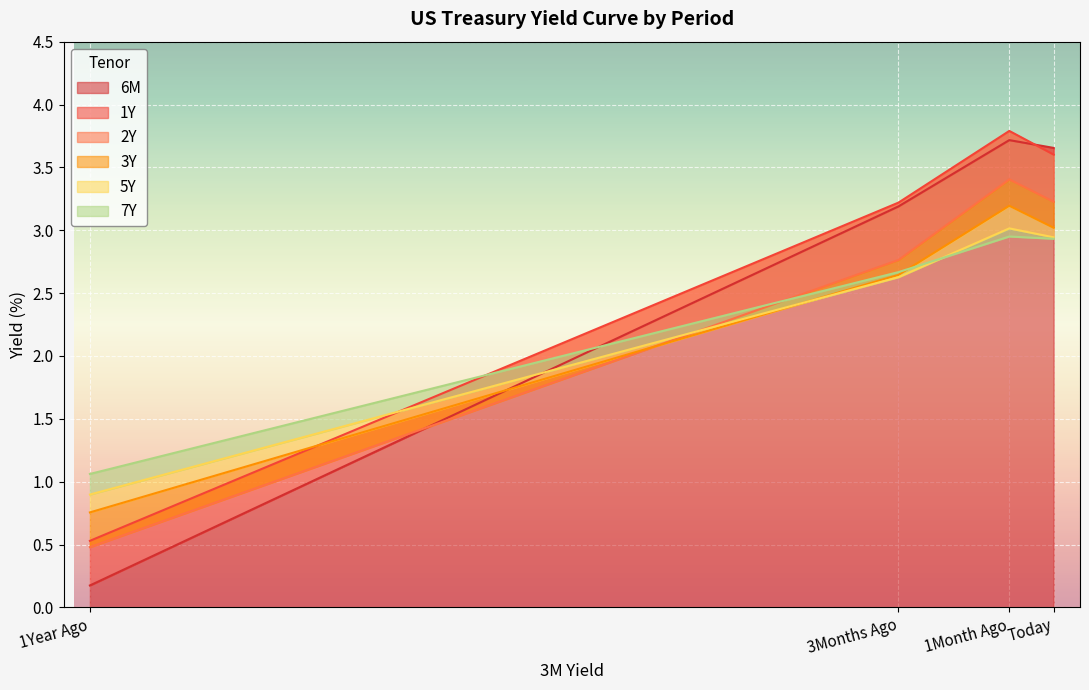

Where is 5Y nearest to the value 1?

1Year Ago